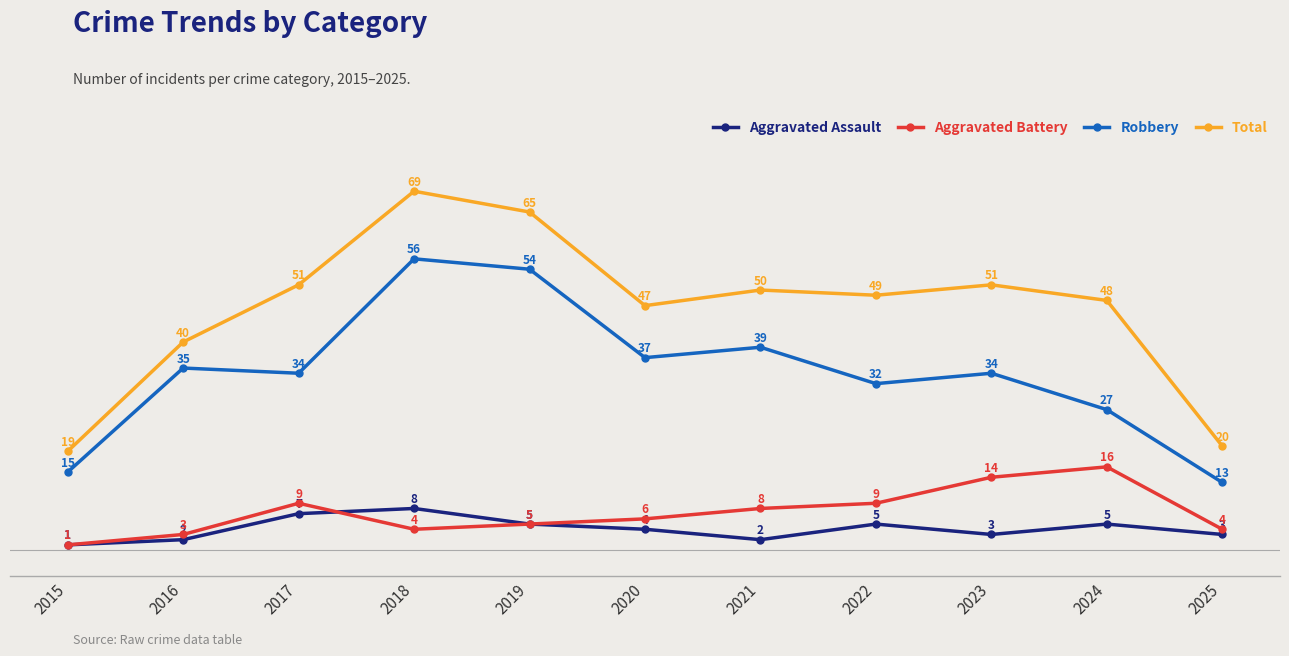

What is the average value of the Aggravated Assault series?

4